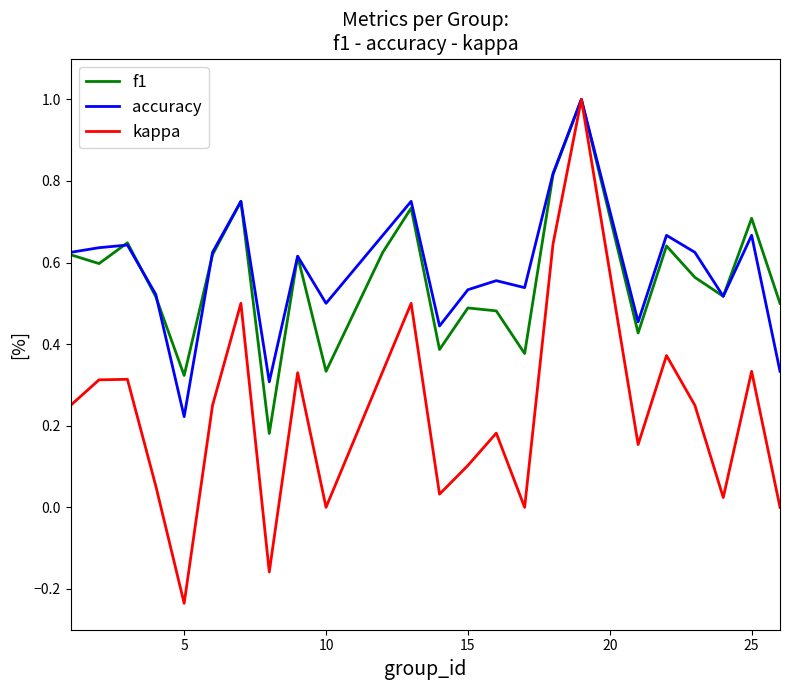

What is the maximum value shown in the chart?

1.0